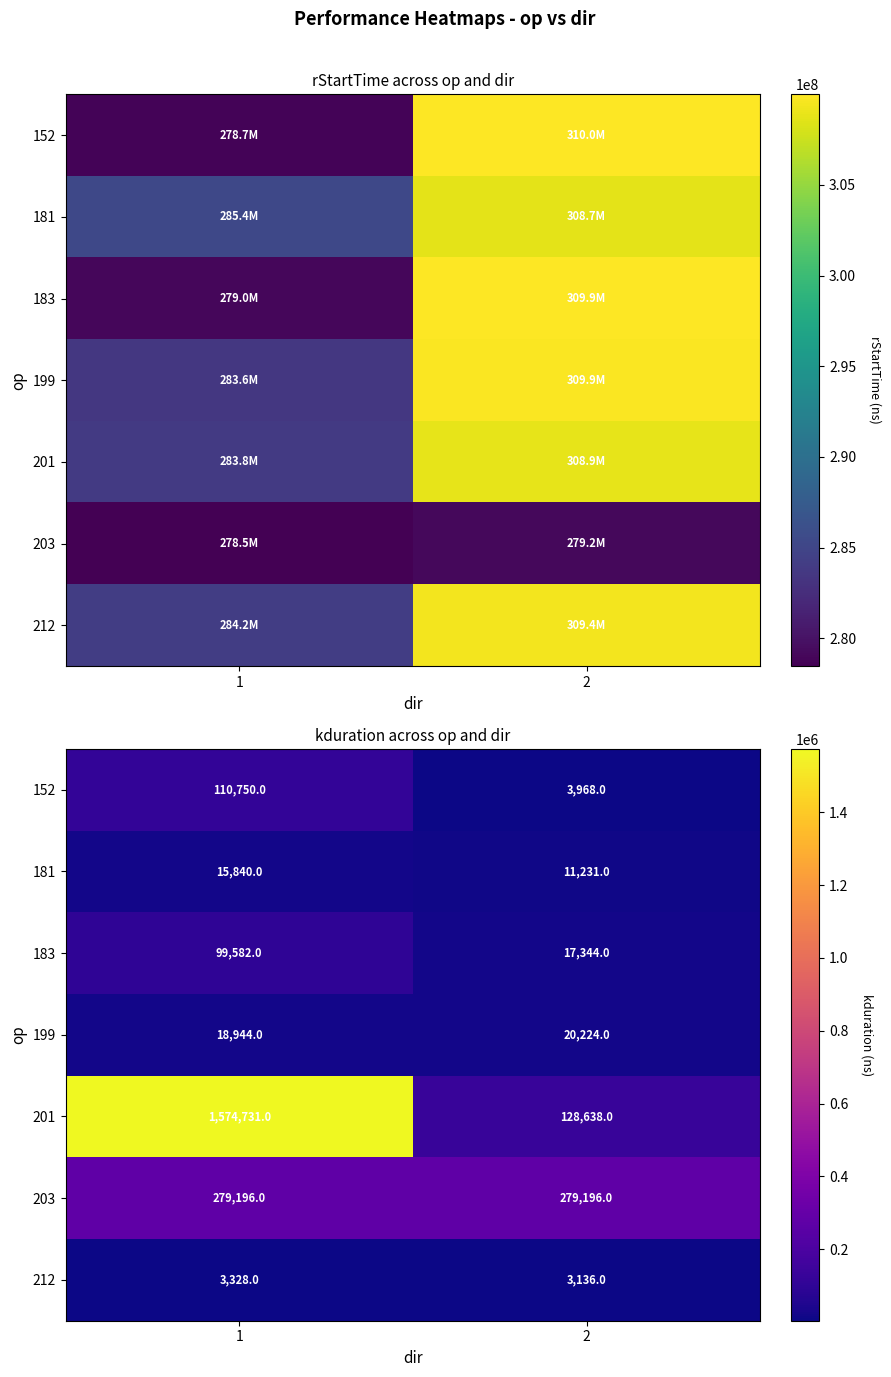

Read the 199 value at 2, to the nearest 10.

20220